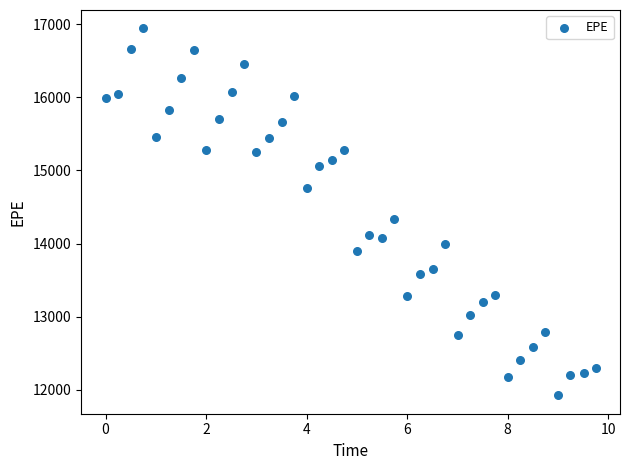

What Y value in the scatter plot is closest to 14433?

14340.6